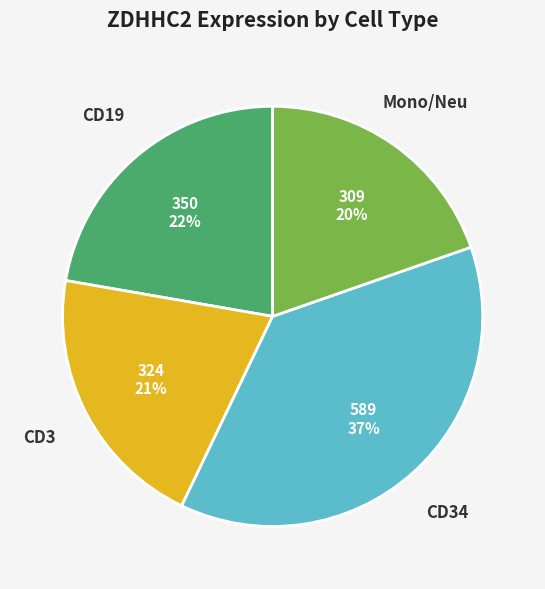

Count the number of slices in the pie.

4